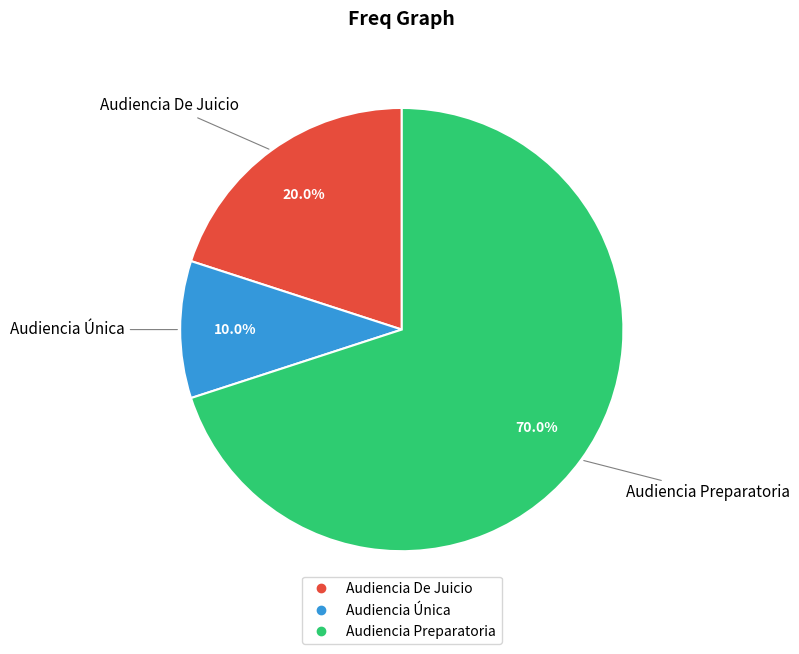

What percentage is NOT represented by Audiencia De Juicio?

80.0%